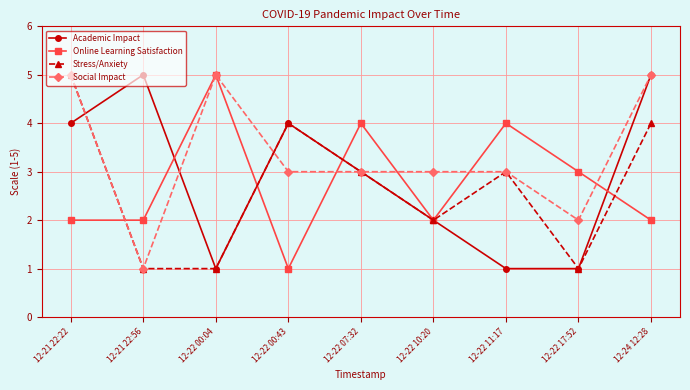

The value of Academic Impact at 12-24 12:28 is 2. True or false?

False